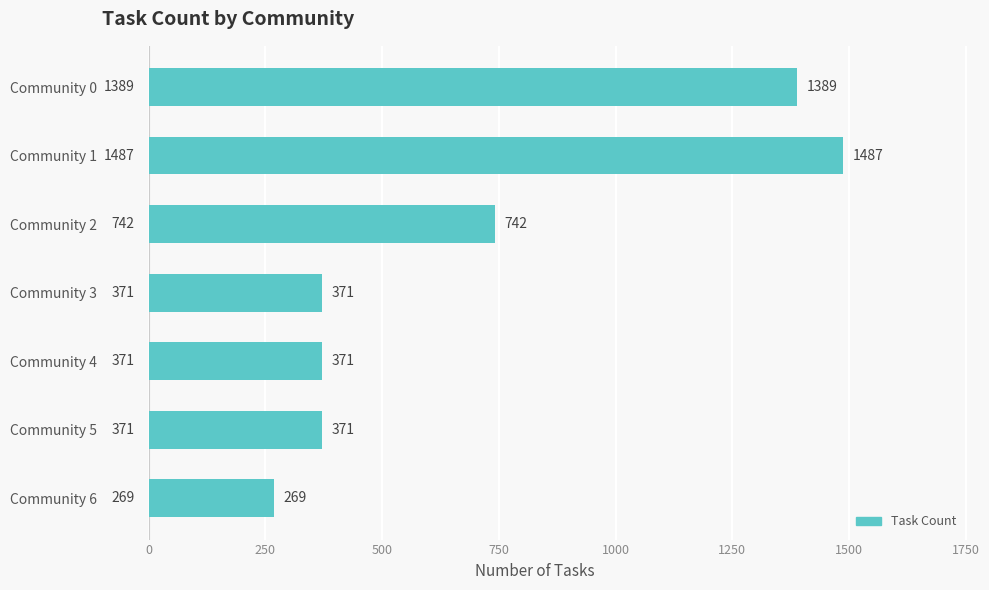

What is the difference between the second highest and second lowest values?

1018